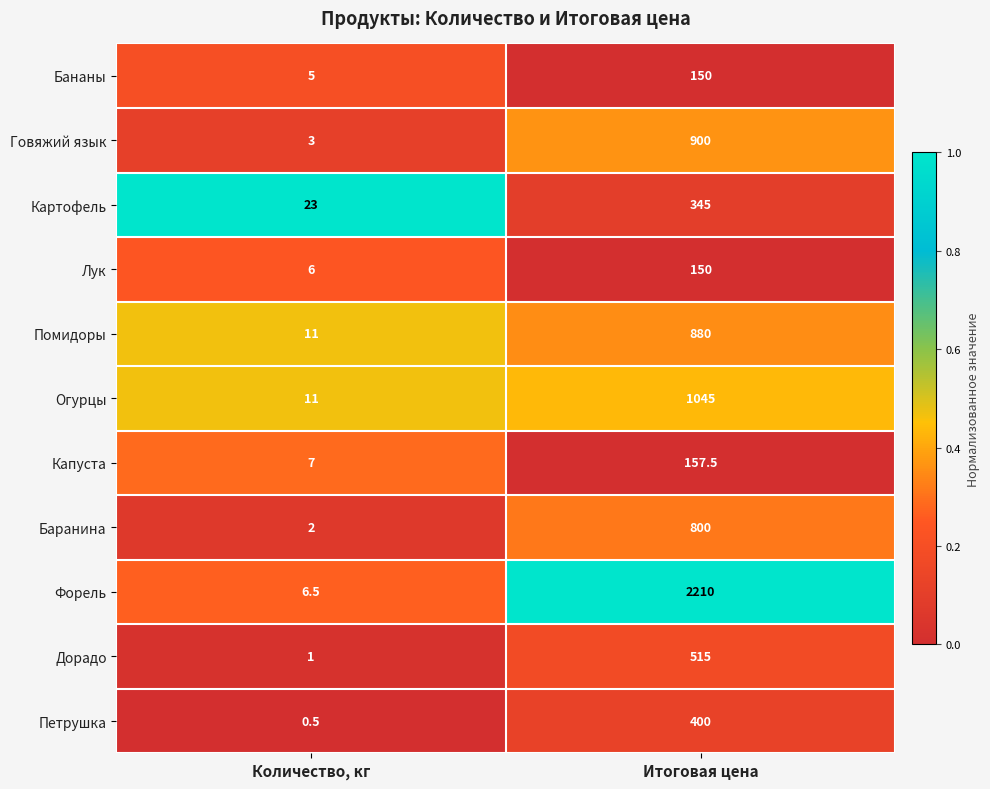

What is the sum of the Капуста values at Итоговая цена and Количество, кг?

164.5